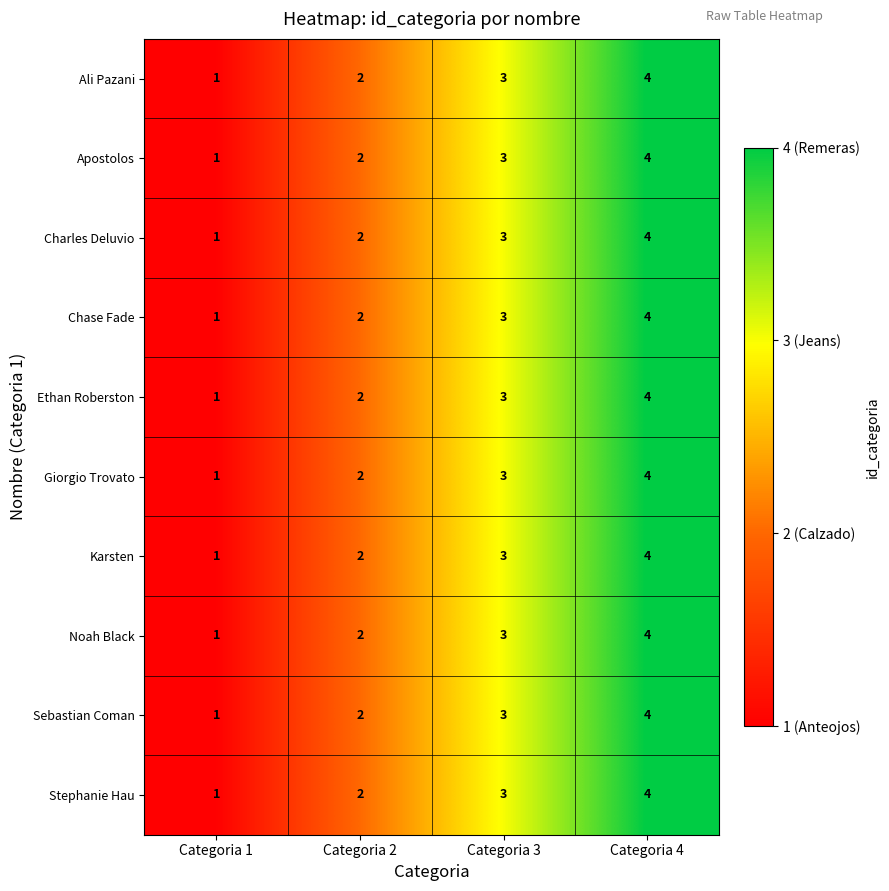

What is the sum of all Giorgio Trovato values?

10